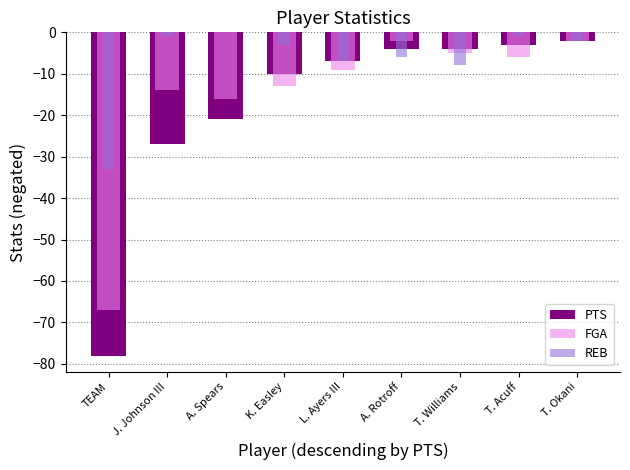

What is the value of the REB bar at the 1st from the left?

-33